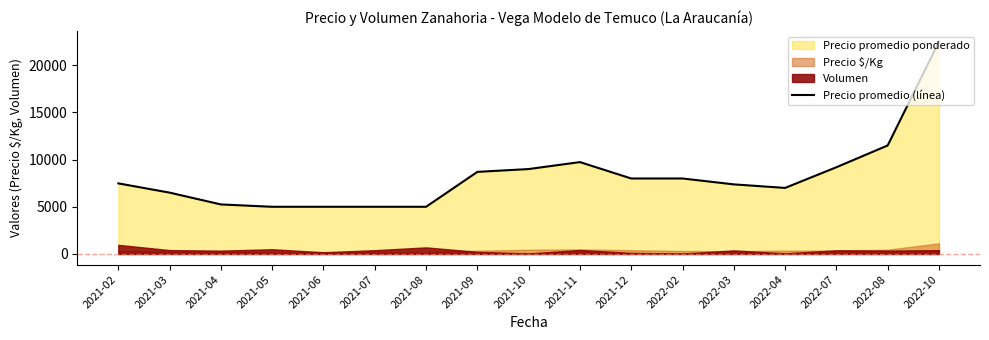

Reading right to left, list all the values displayed in this chart.

2022-10=22500	2022-08=11500	2022-07=9192	2022-04=7000	2022-03=7375	2022-02=8000	2021-12=8000	2021-11=9736	2021-10=9000	2021-09=8700	2021-08=5000	2021-07=5000	2021-06=5000	2021-05=5000	2021-04=5250	2021-03=6500	2021-02=7481